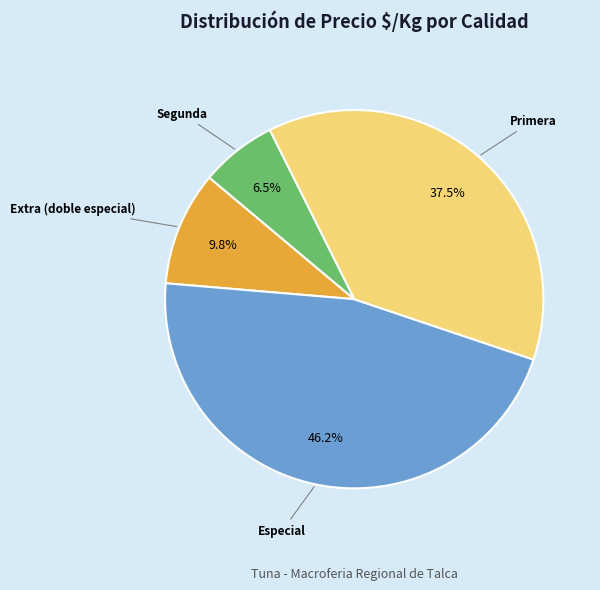

Count the number of slices in the pie.

4